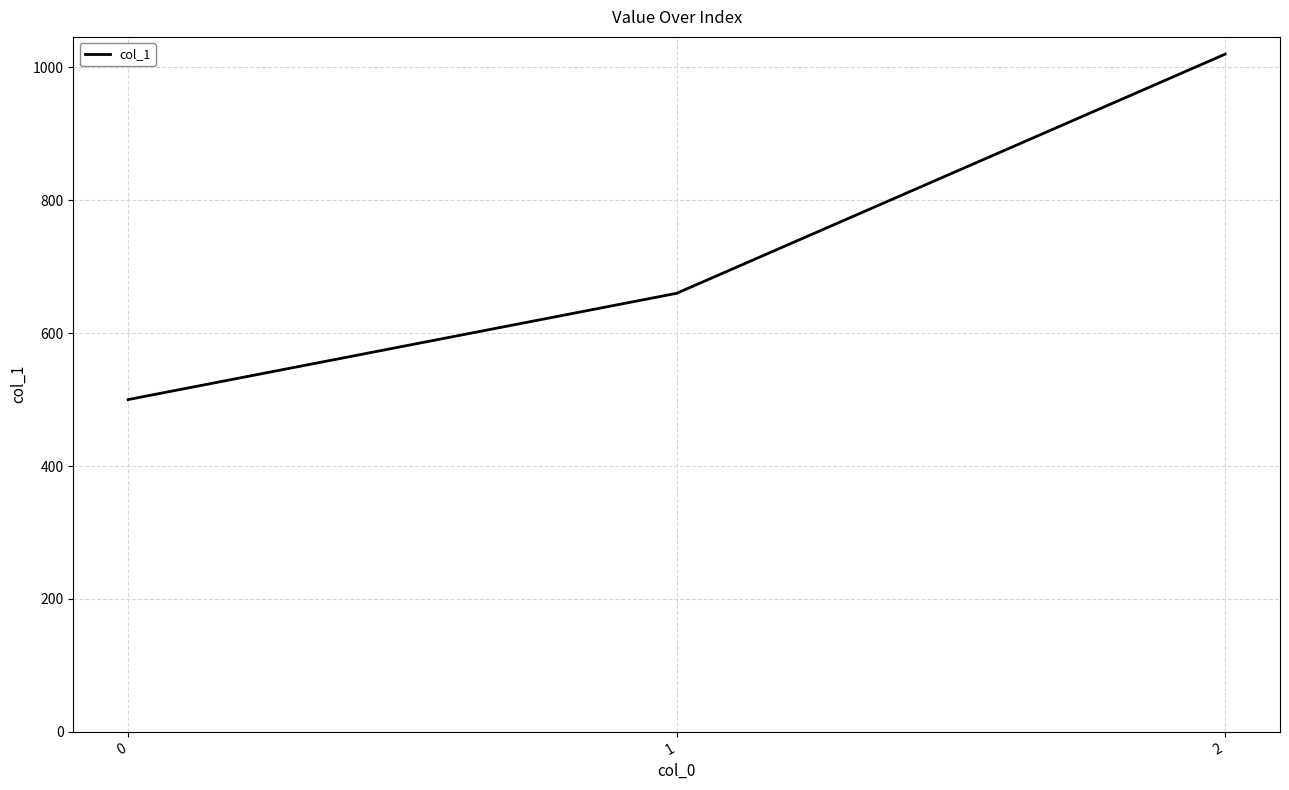

How many series are shown in this chart?

1